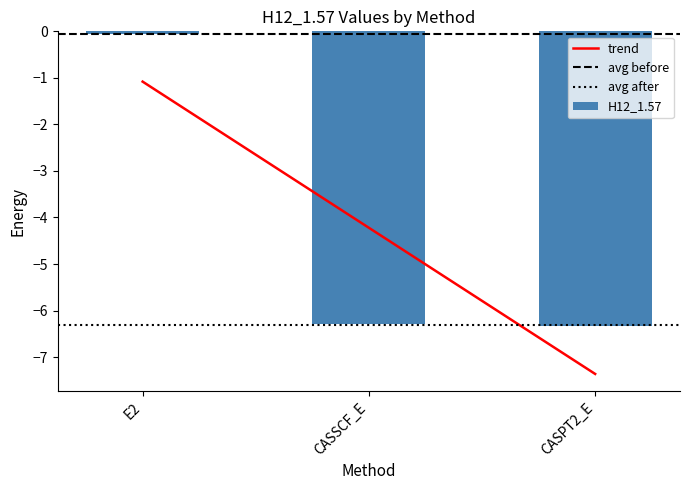

Where is the data nearest to the value -3?

E2